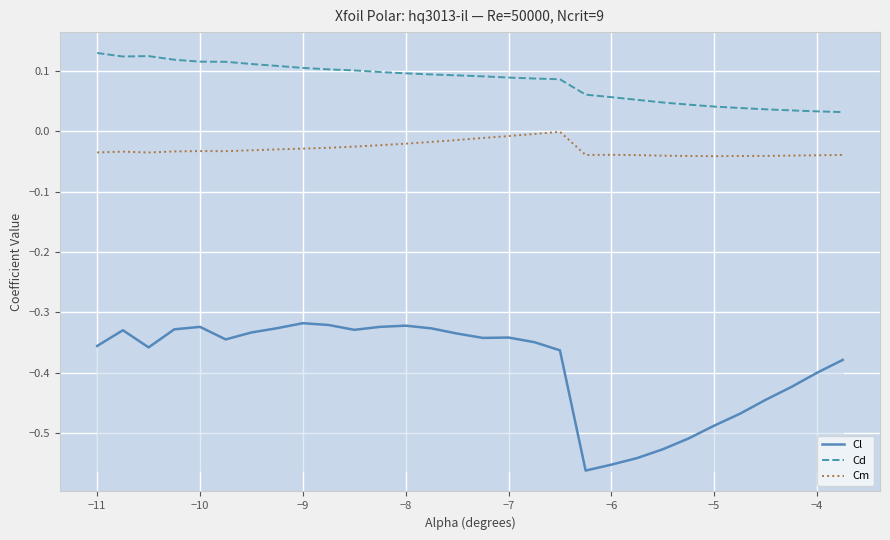

Which series has the largest total across all categories?

Cd